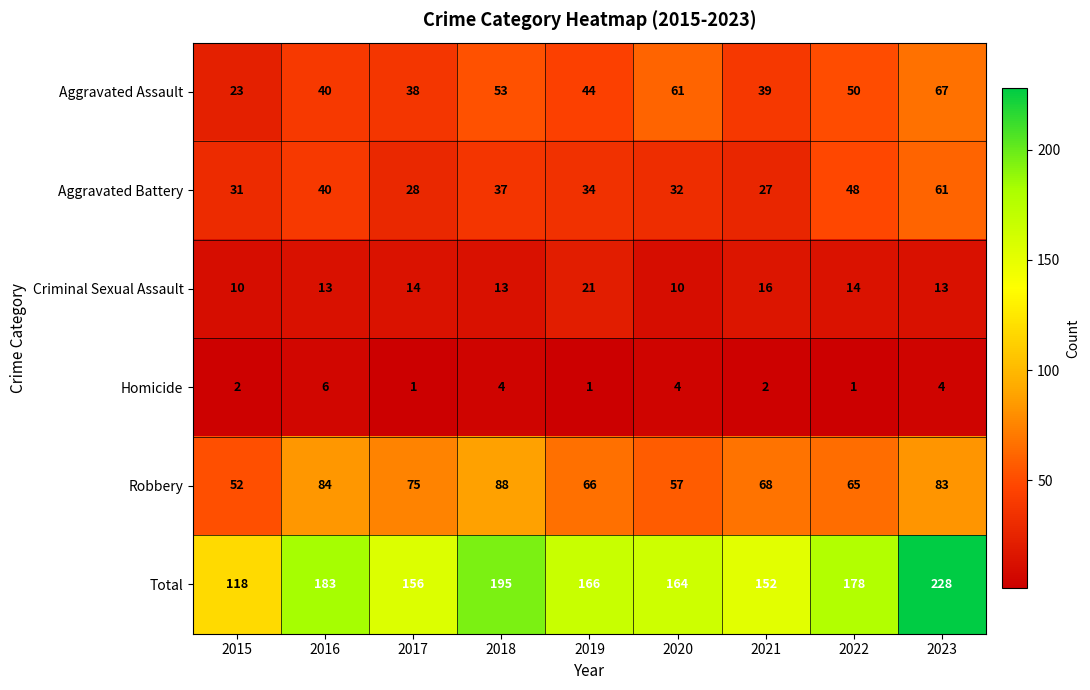

Read the Robbery value at 2021, to the nearest 5.

70